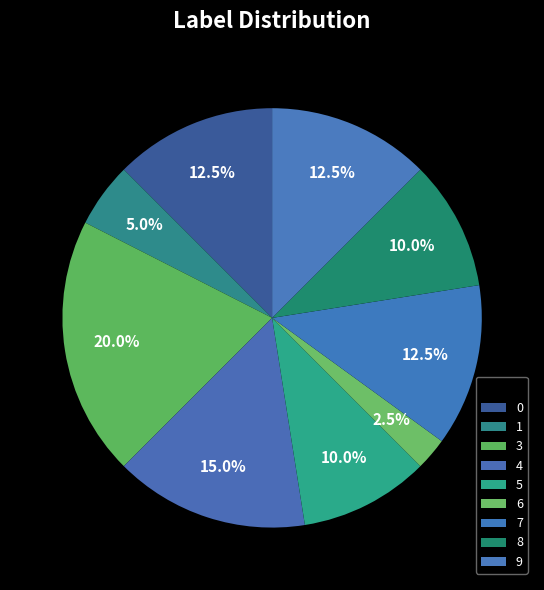

Is it true that 0 is 4% of the pie?

False